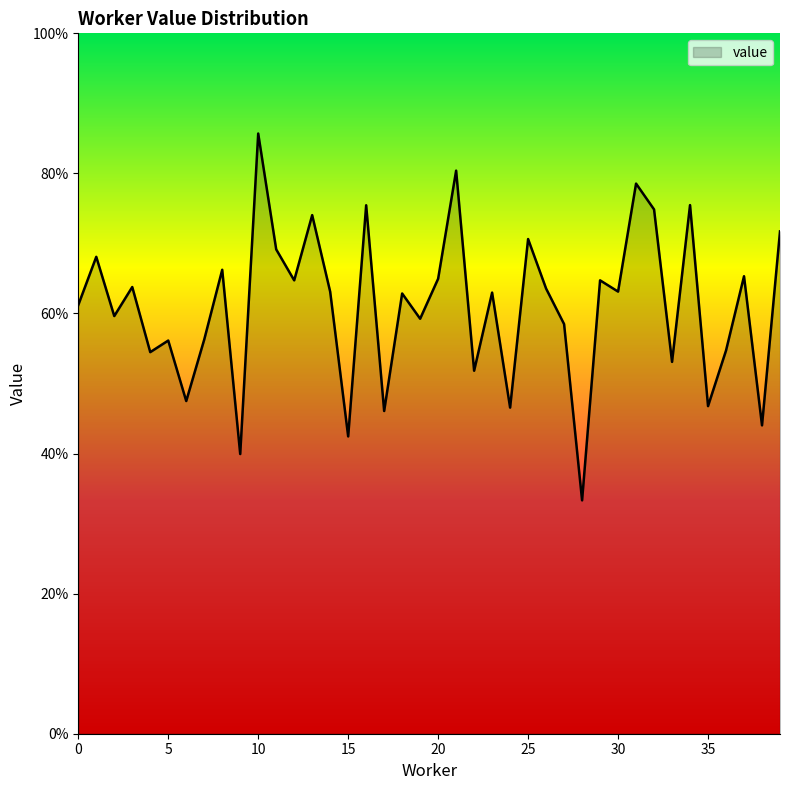

What is the value of the 36th point from the left?

0.5